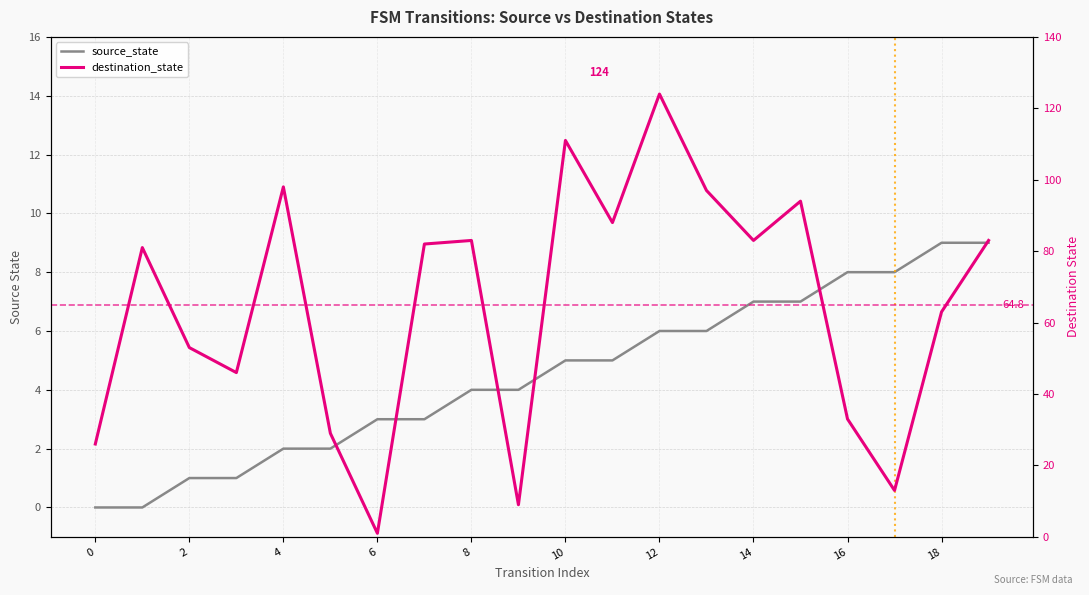

Is it true that source_state equals 2 at 14?

False